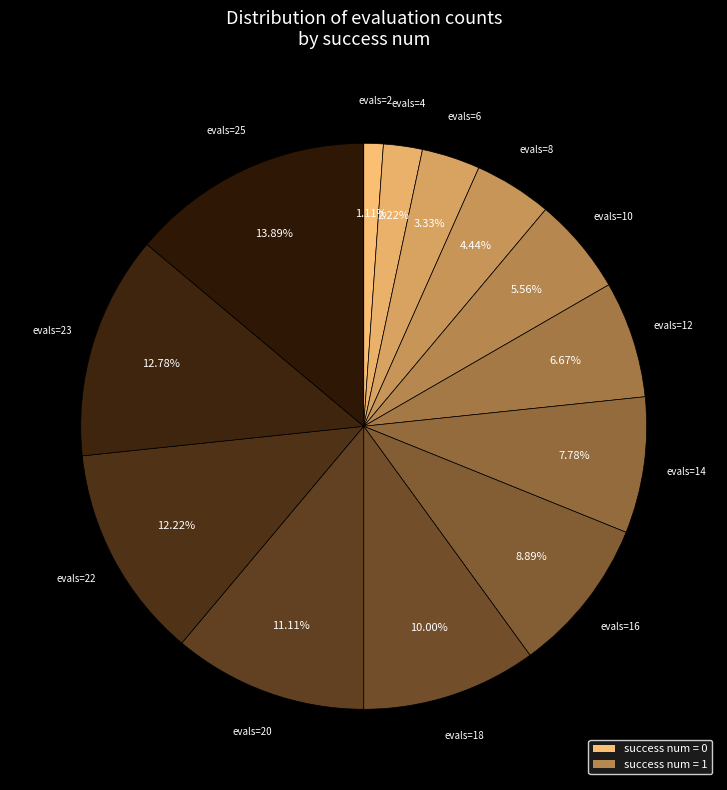

Count the number of slices in the pie.

13